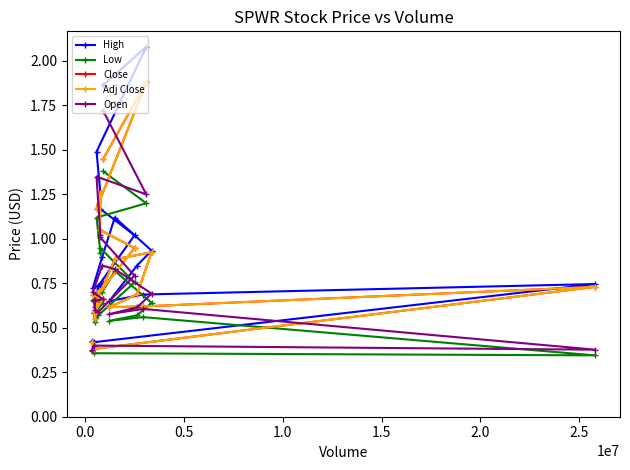

What is the smallest value displayed?

0.3